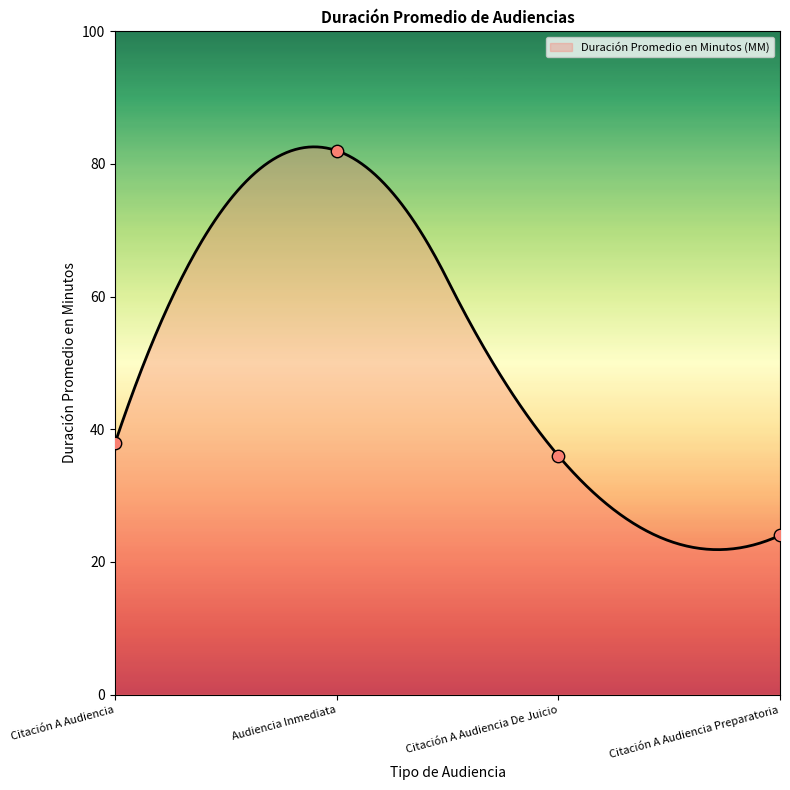

Approximately how many times larger is the value at Citación A Audiencia compared to Citación A Audiencia Preparatoria?

1.6